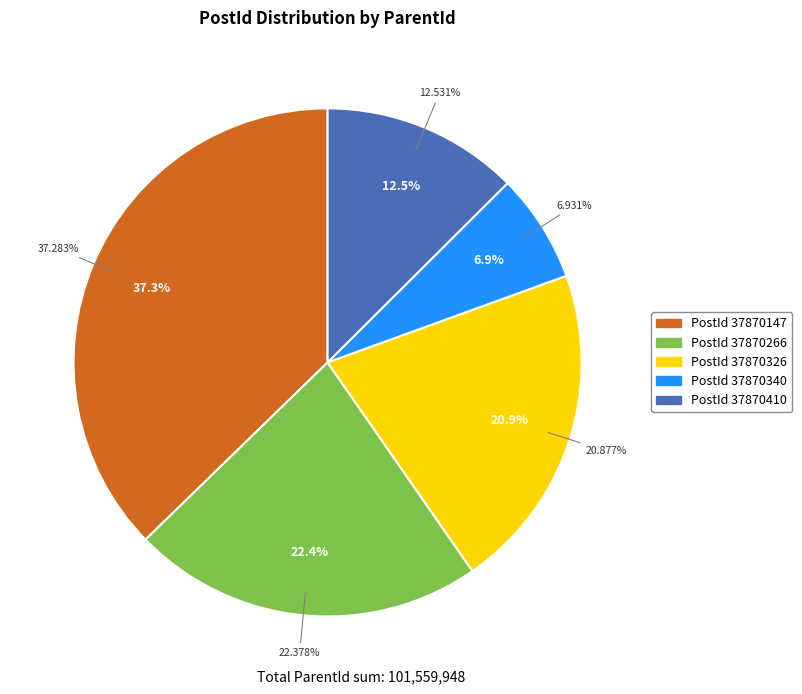

Rank the categories by value from lowest to highest.

37870340, 37870410, 37870326, 37870266, 37870147